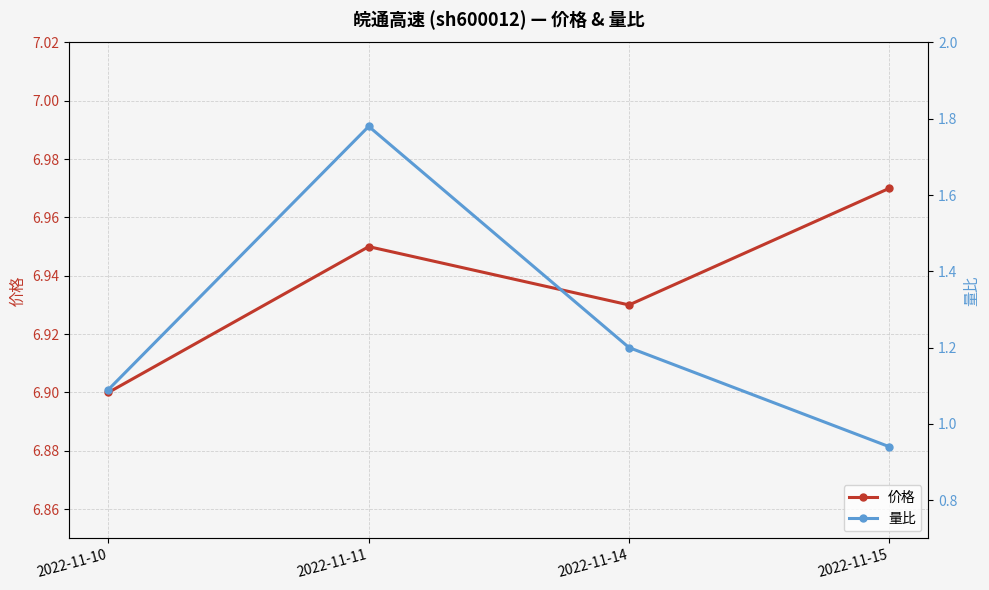

The 量比 series shows 1.2 at 2022-11-14. True or false?

True